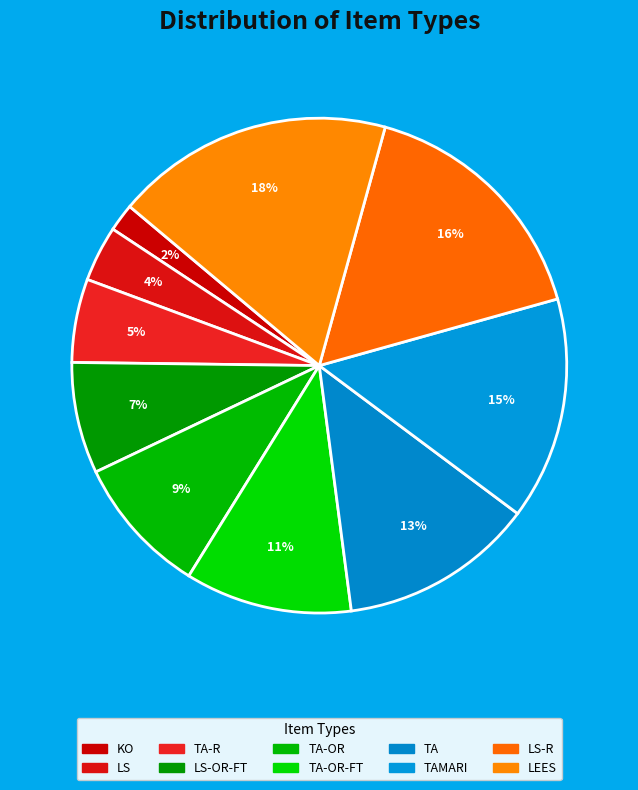

Rank the categories by value from highest to lowest.

LEES, LS-R, TAMARI, TA, TA-OR-FT, TA-OR, LS-OR-FT, TA-R, LS, KO